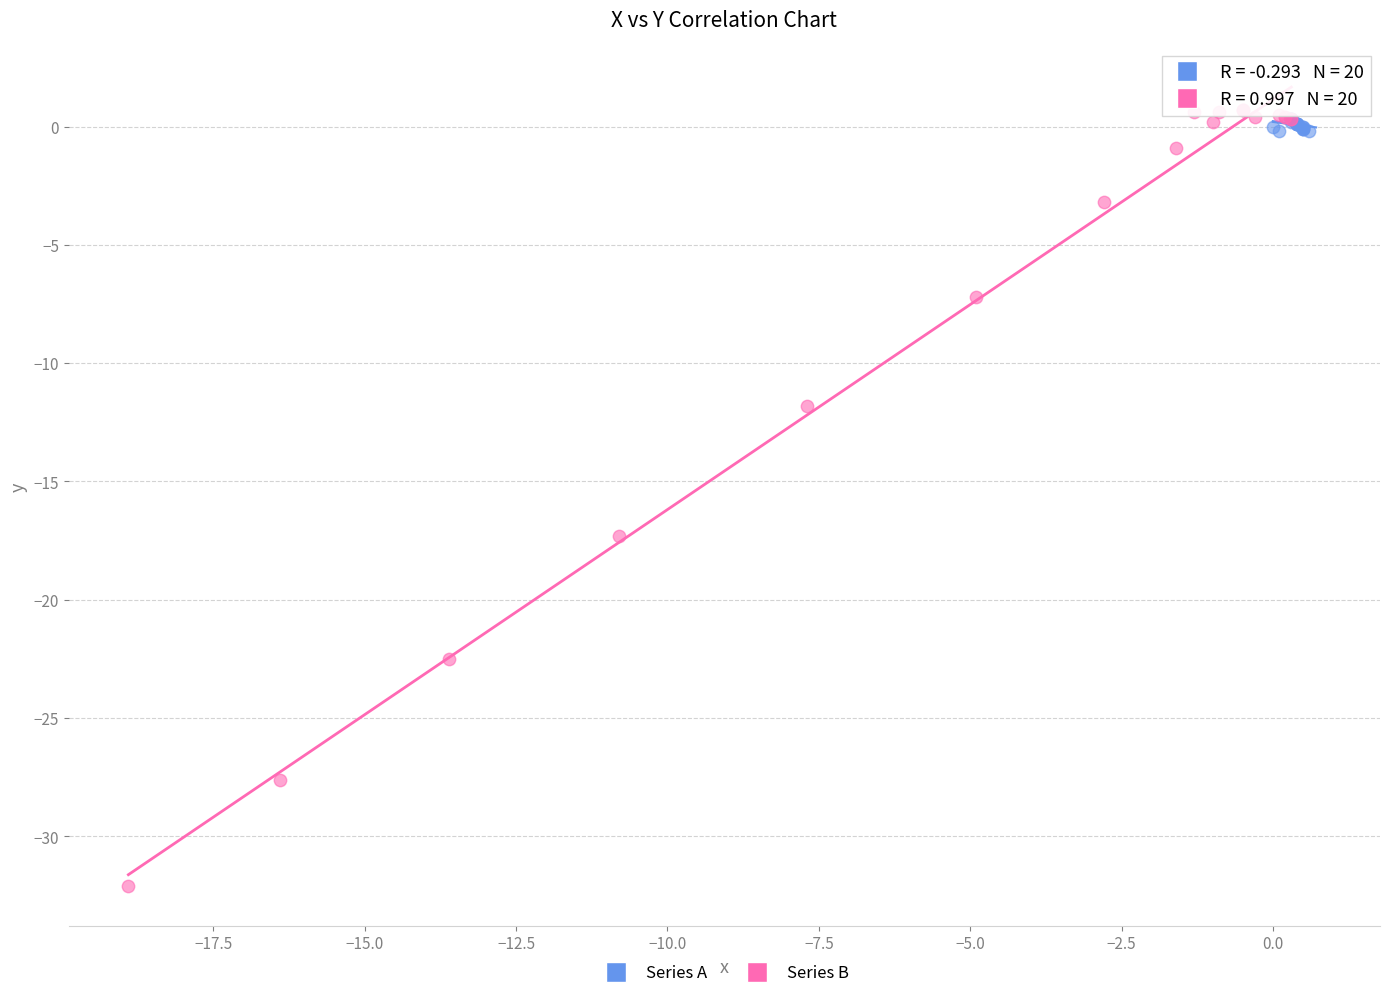

What are all the series names shown in the legend?

Series A, Series B